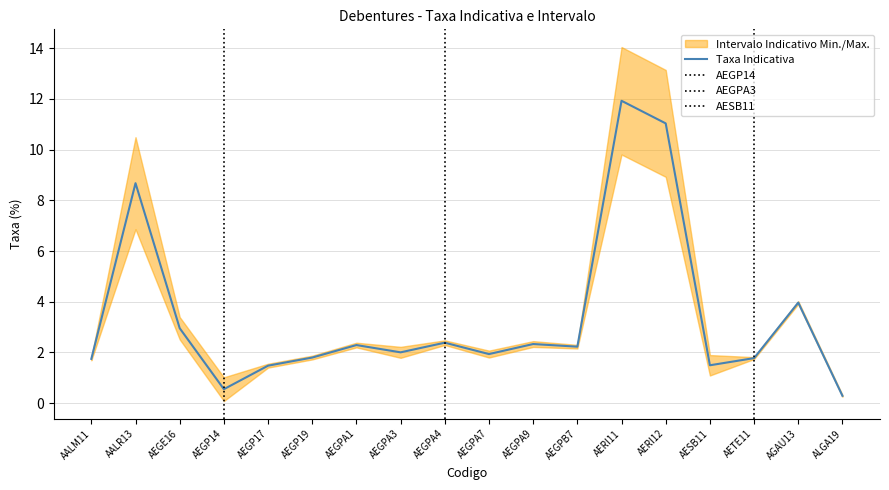

What is the sum of all values?

60.9